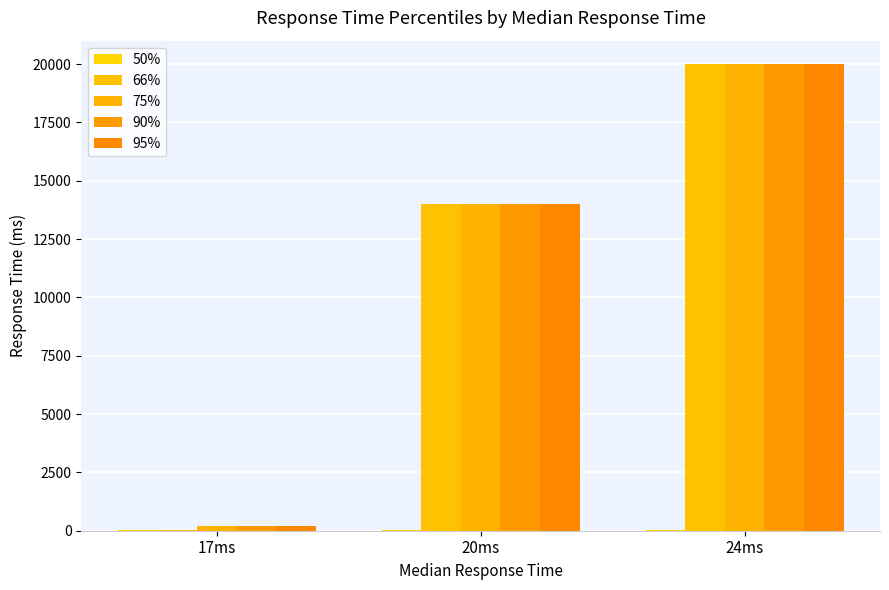

What is the spread (max minus min) of values at 24ms?

19976